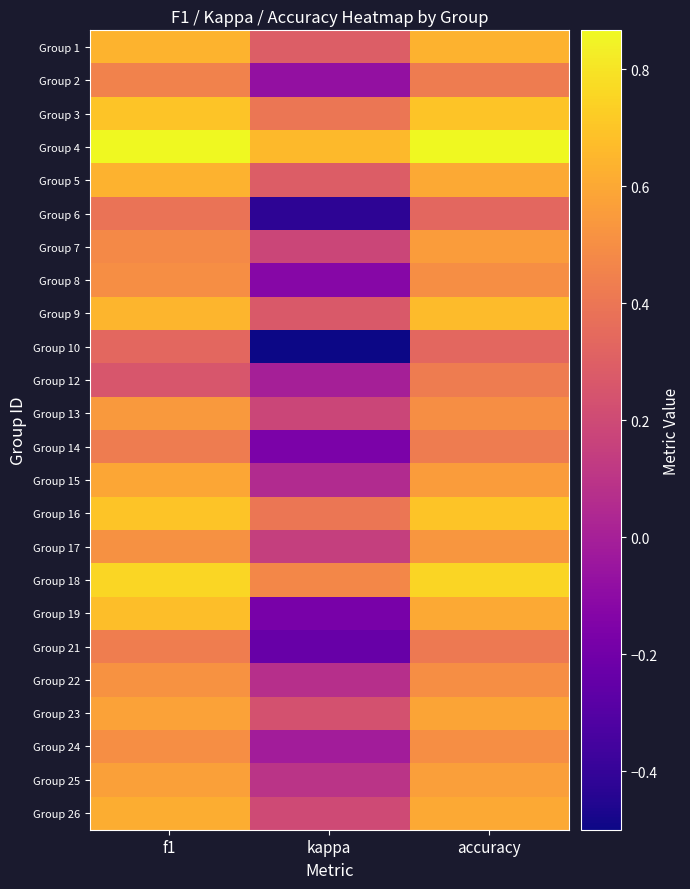

At how many categories does at least one series exceed 0?

3